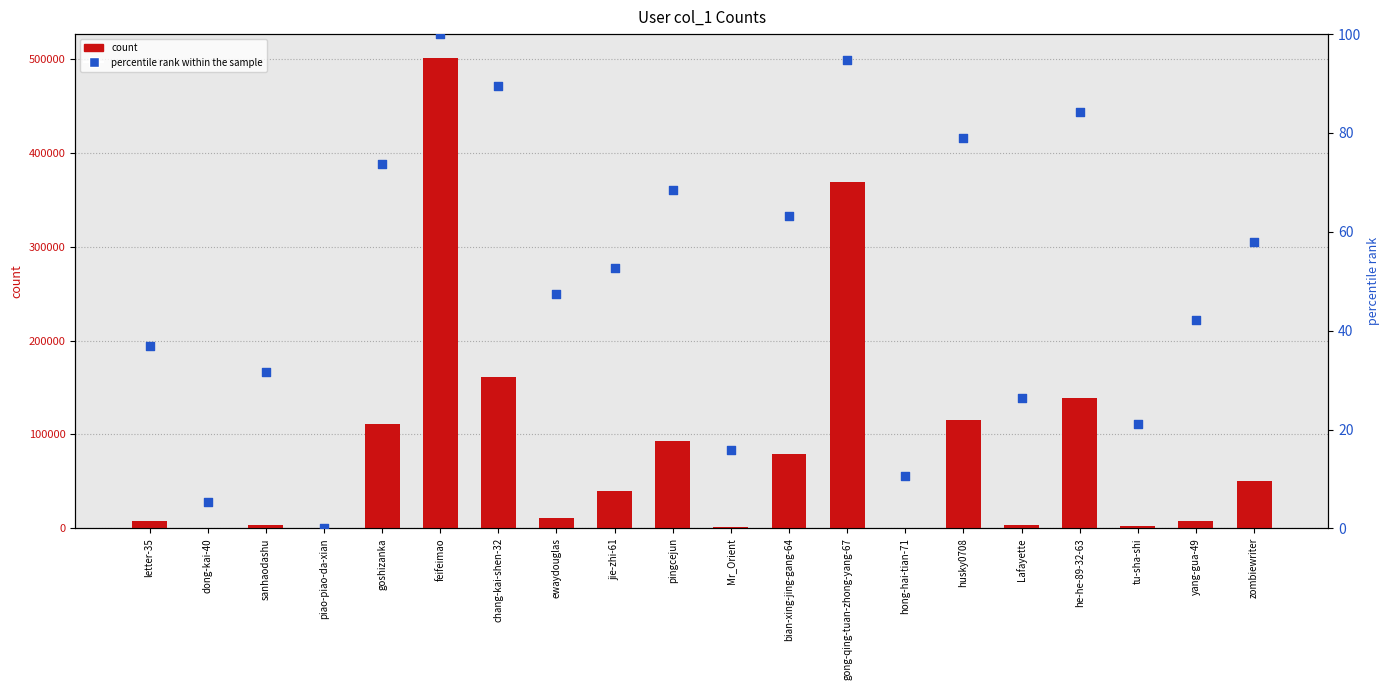

Which series reaches the minimum Y coordinate?

percentile rank within the sample